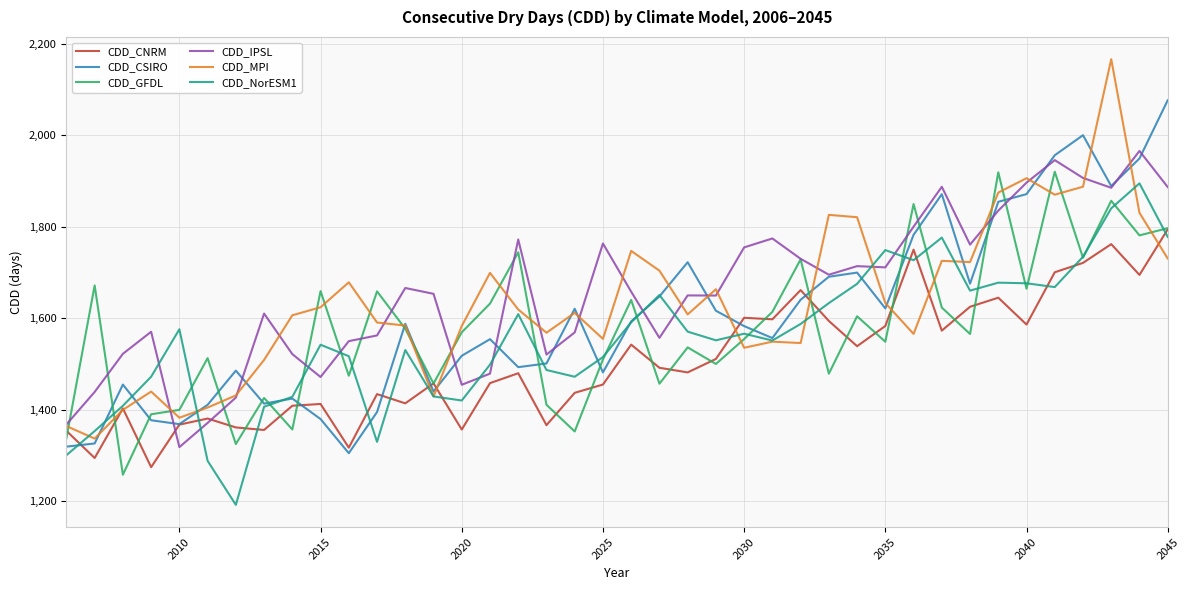

Which series has the largest total across all categories?

CDD_IPSL